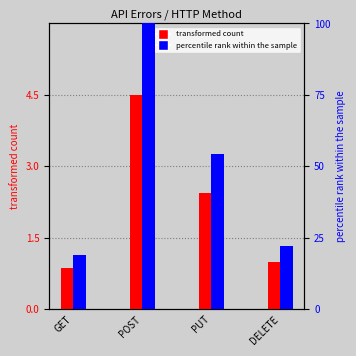

Where does the transformed count series first go above 2?

POST